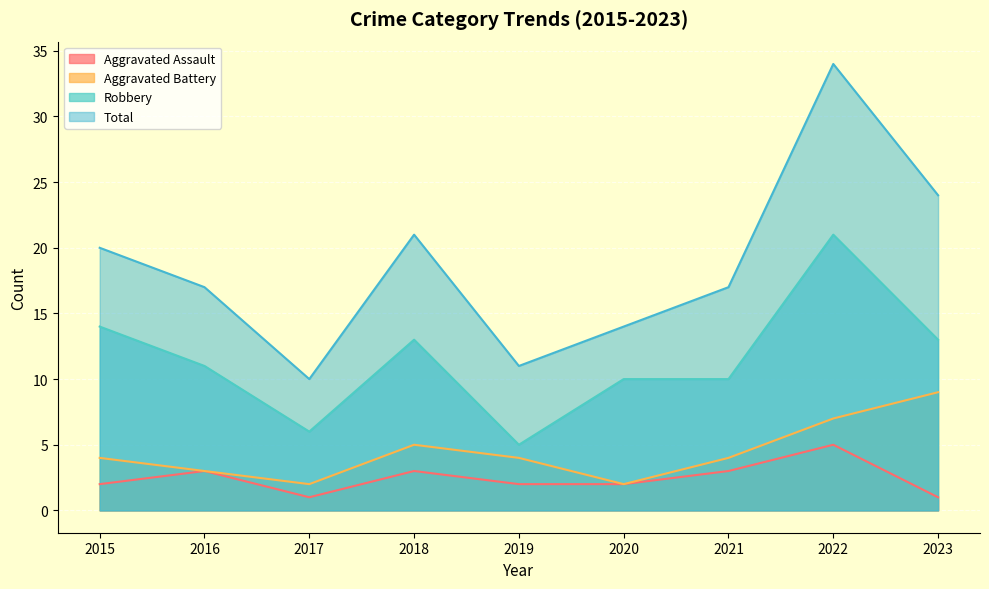

The Aggravated Assault series shows 1 at 2017. True or false?

False